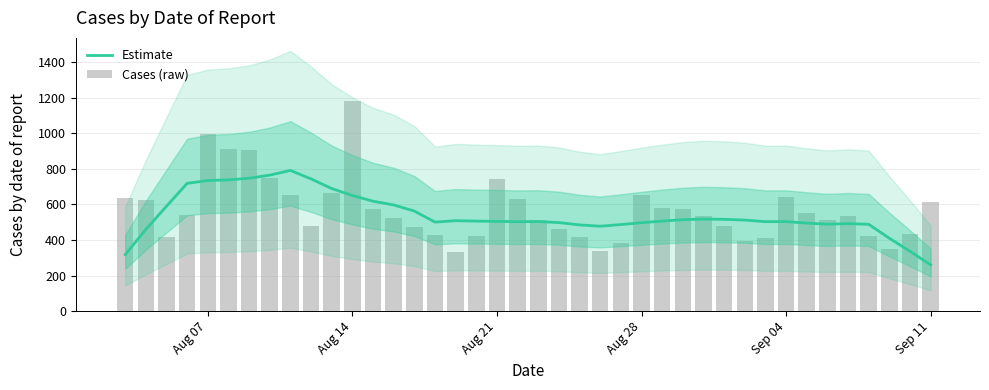

The value of Estimate at Aug 21 is 842.9. True or false?

False